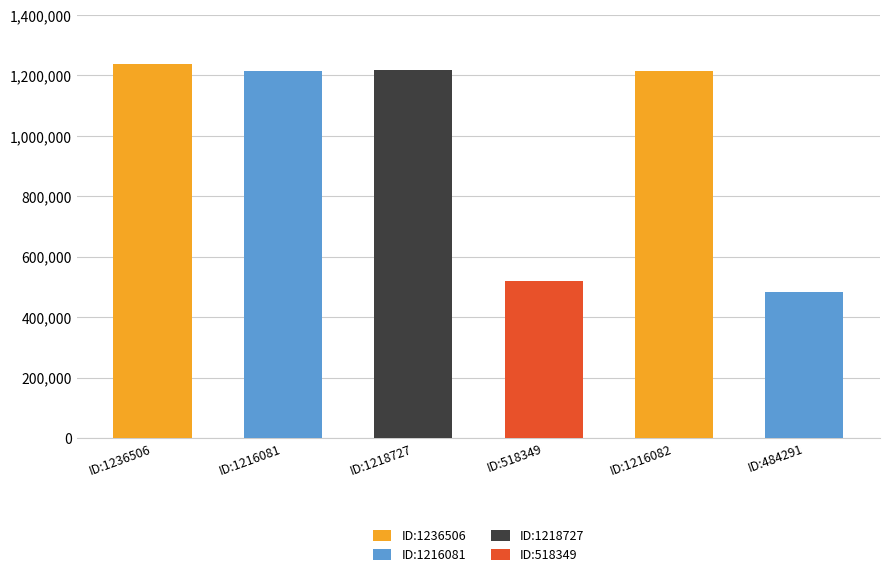

List the labels in order of value, smallest first.

484291, 518349, 1216081, 1216082, 1218727, 1236506